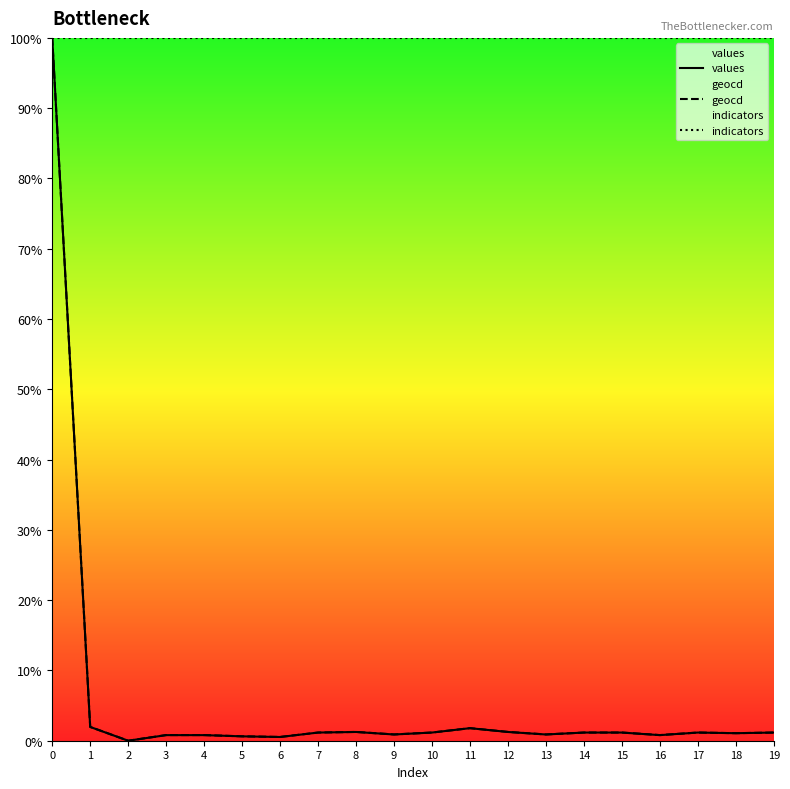

True or false: geocd has a value of 0.0 at 2.

True